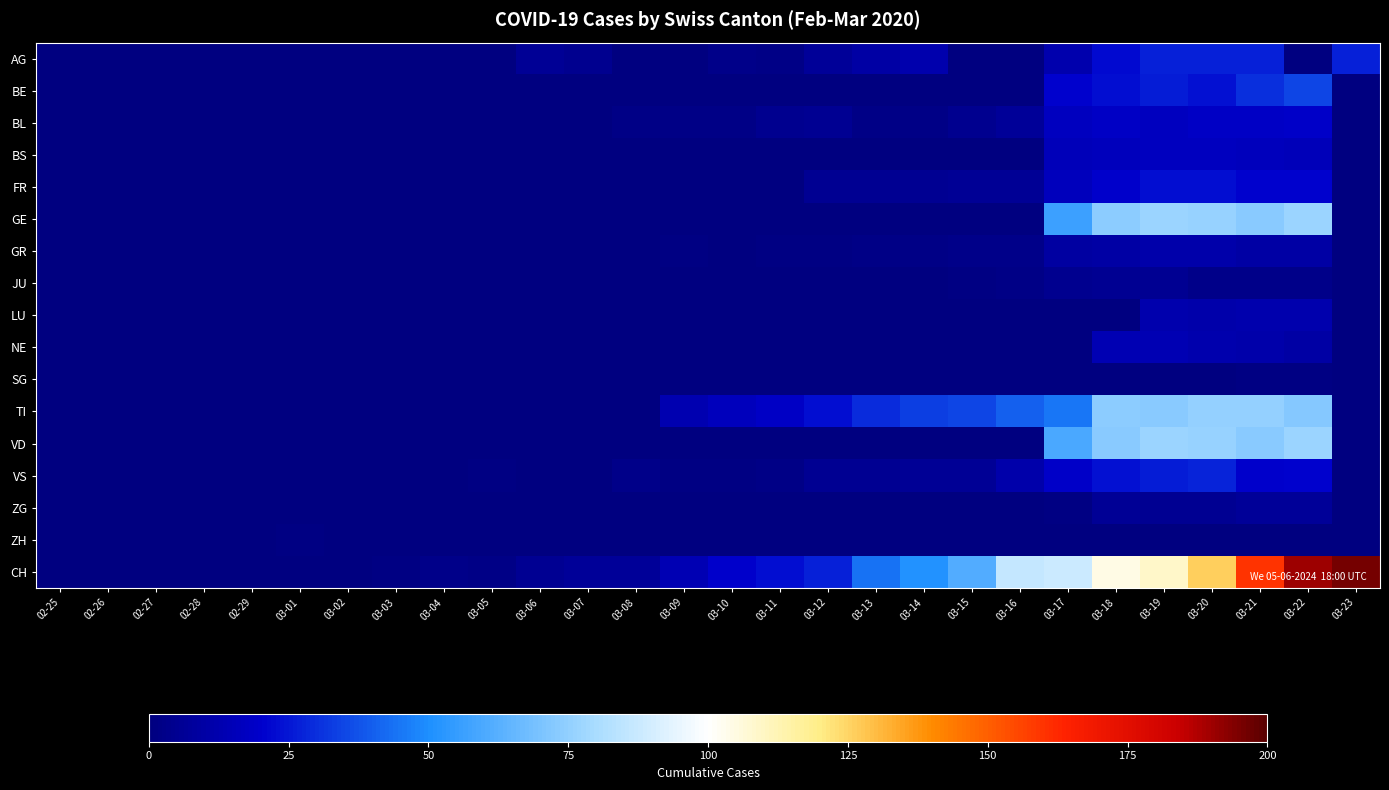

At which category does the chart reach its peak across all series?

03-23